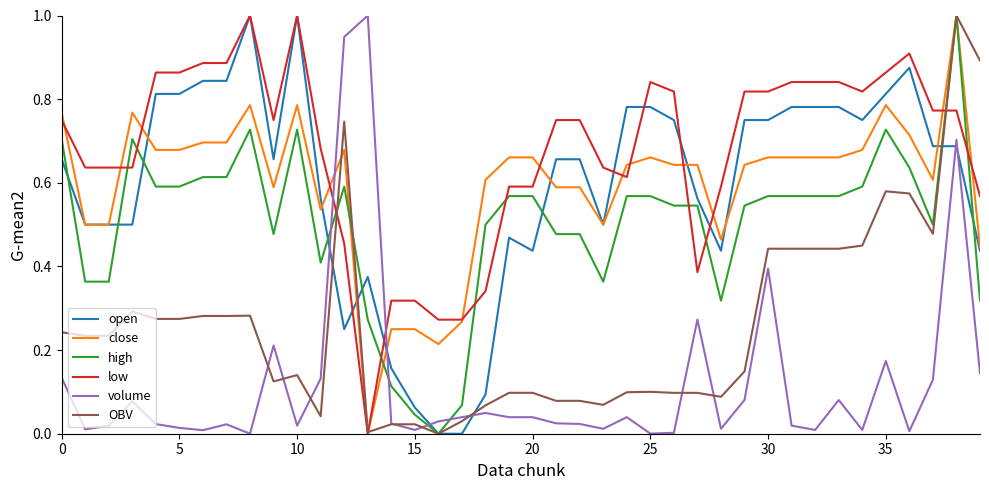

Which series has the largest total across all categories?

low